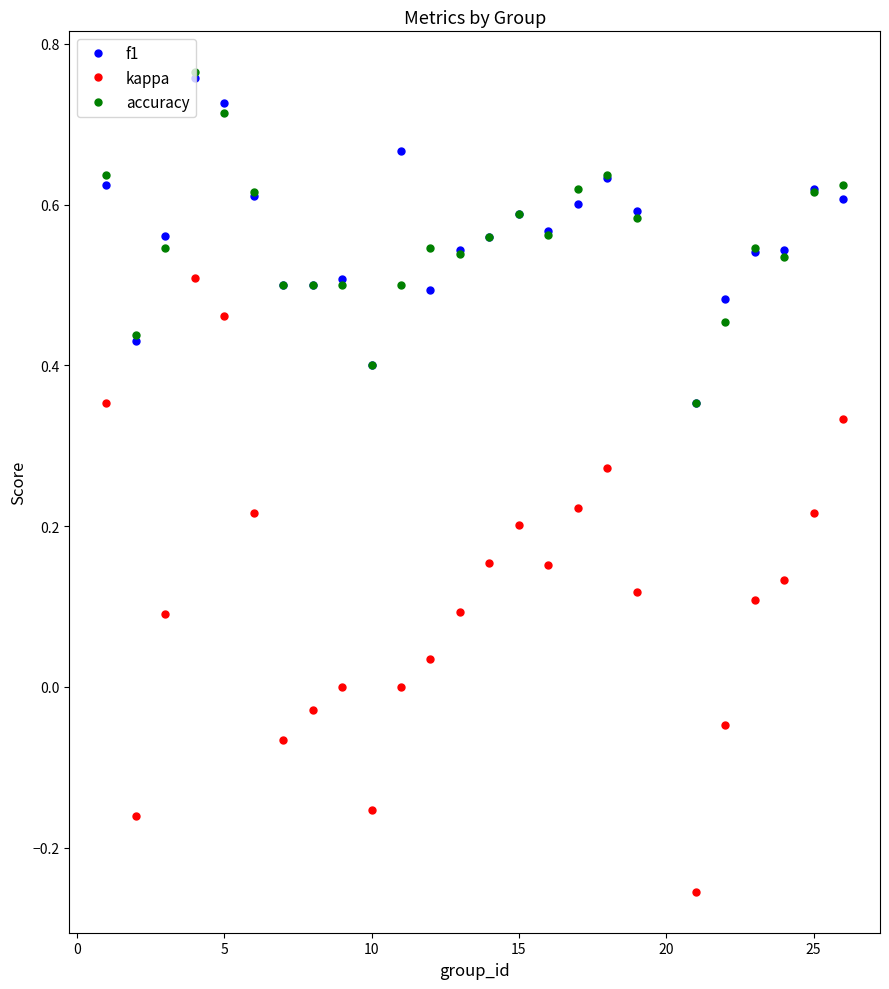

Which series has the largest range (max minus min)?

kappa